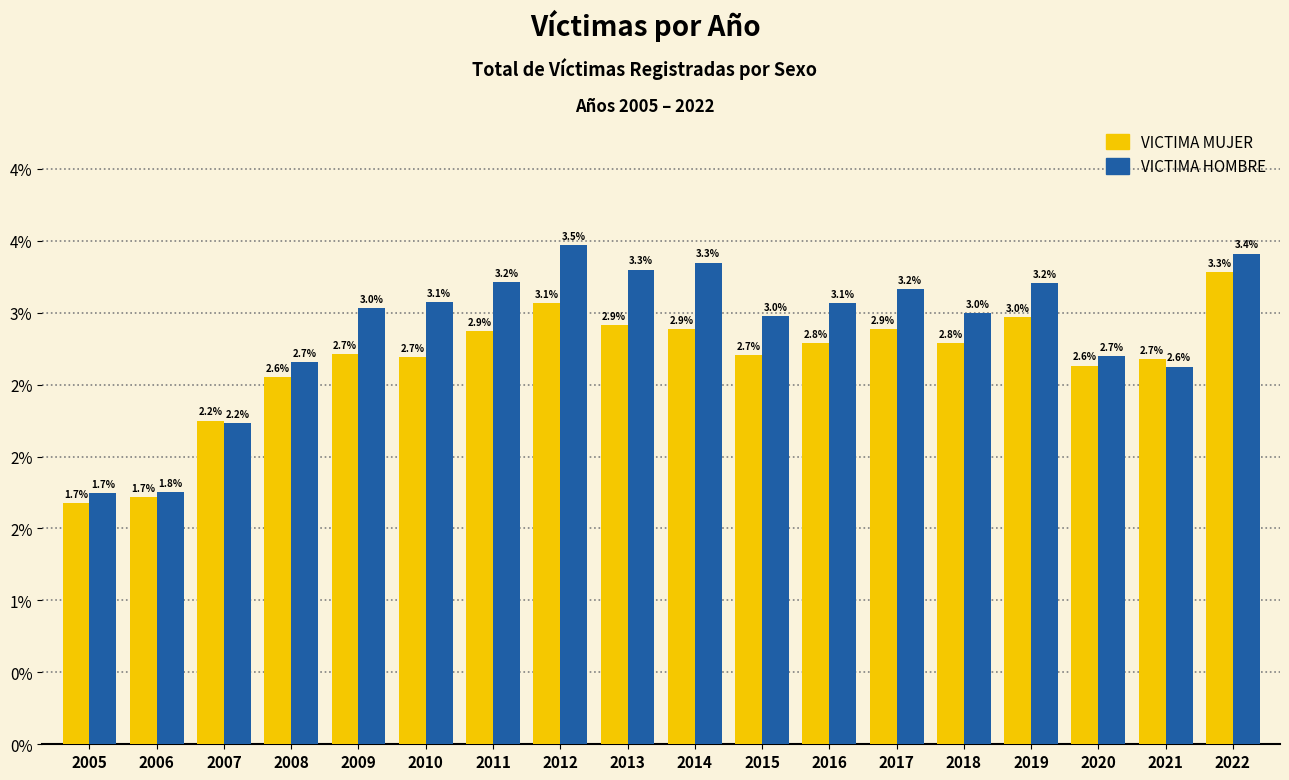

What is the difference between the maximum and minimum values in the VICTIMA MUJER series?

1.6